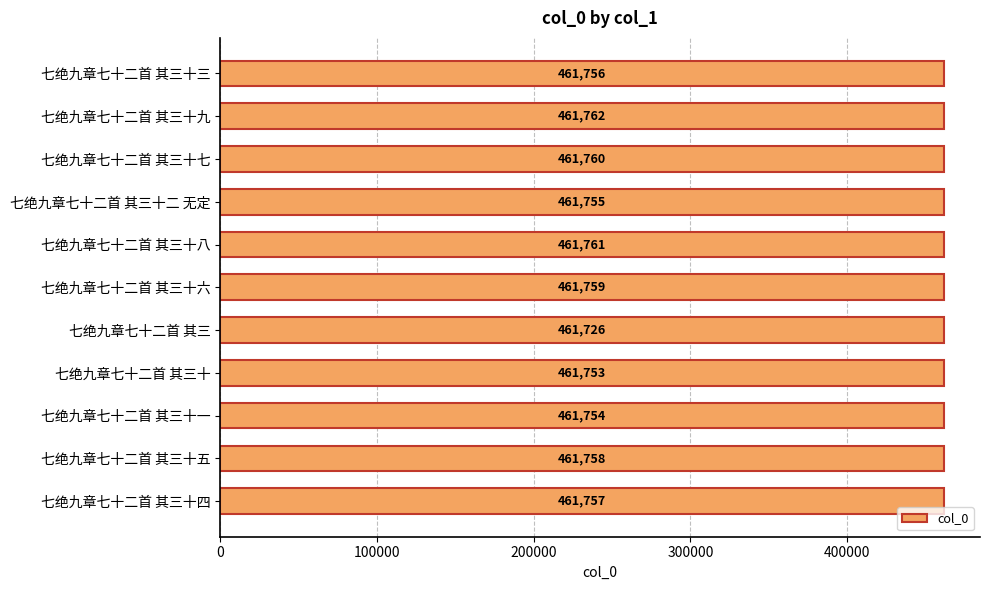

What is the value of the 7th bar from the top?

461726